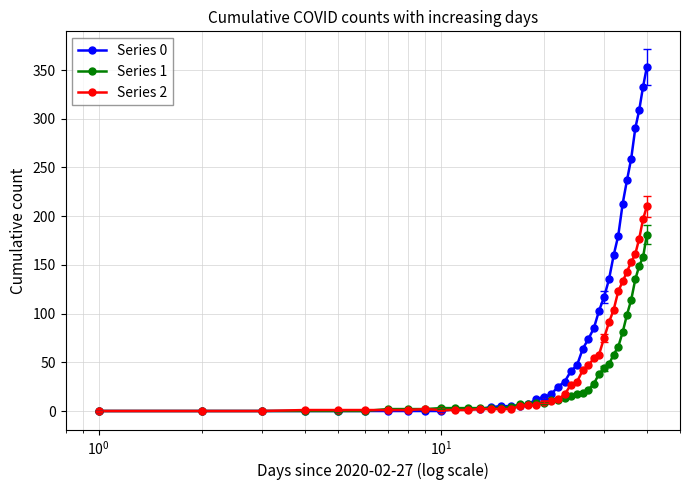

How many values in the Series 2 series are below 10?

20